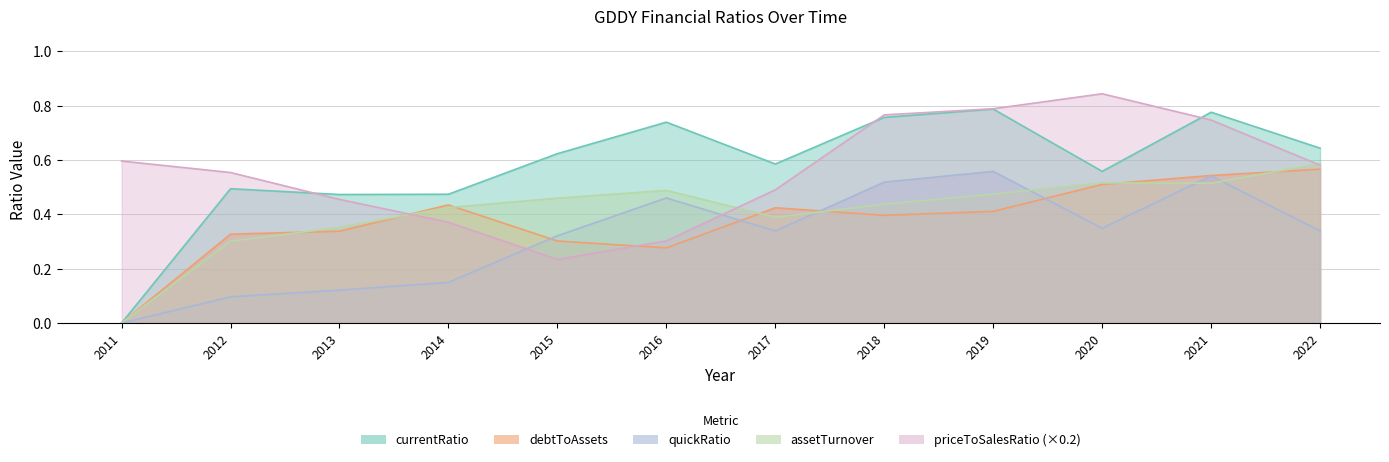

Does the chart have visible grid lines?

Yes